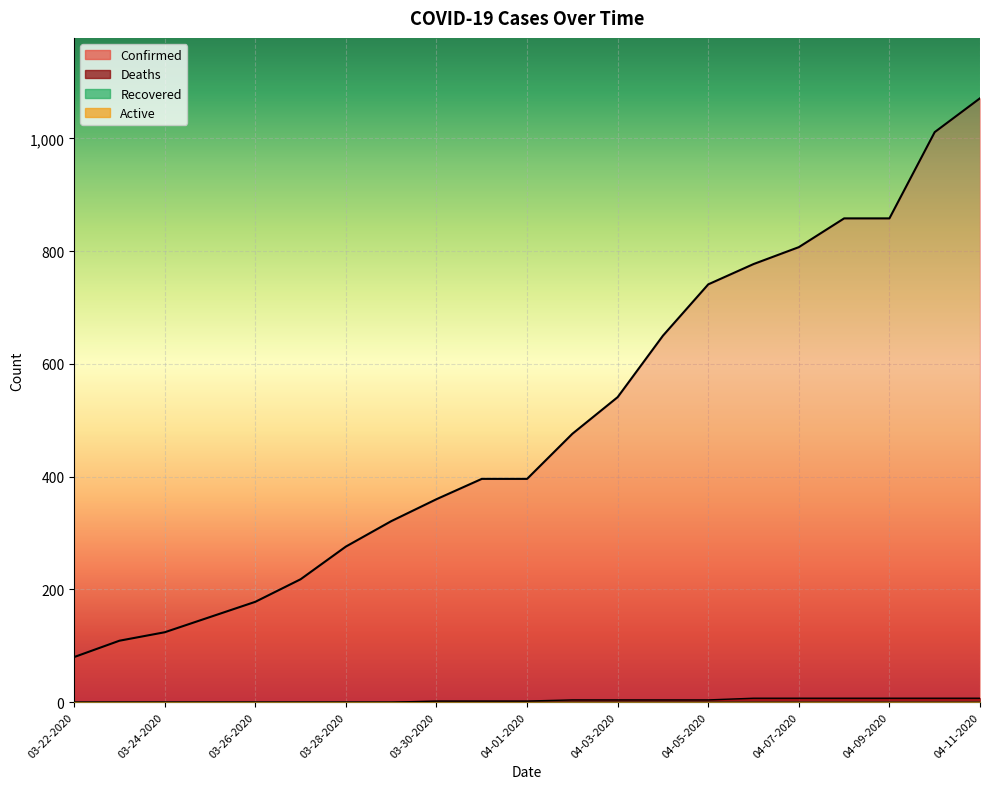

Rank the series by their average value, from lowest to highest.

Deaths, Confirmed